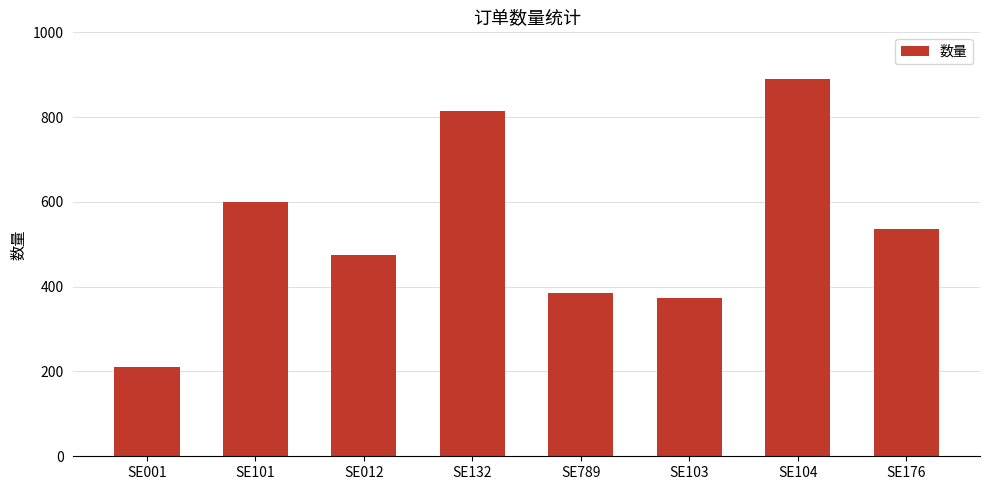

What is the value of the 3rd bar from the left?

474